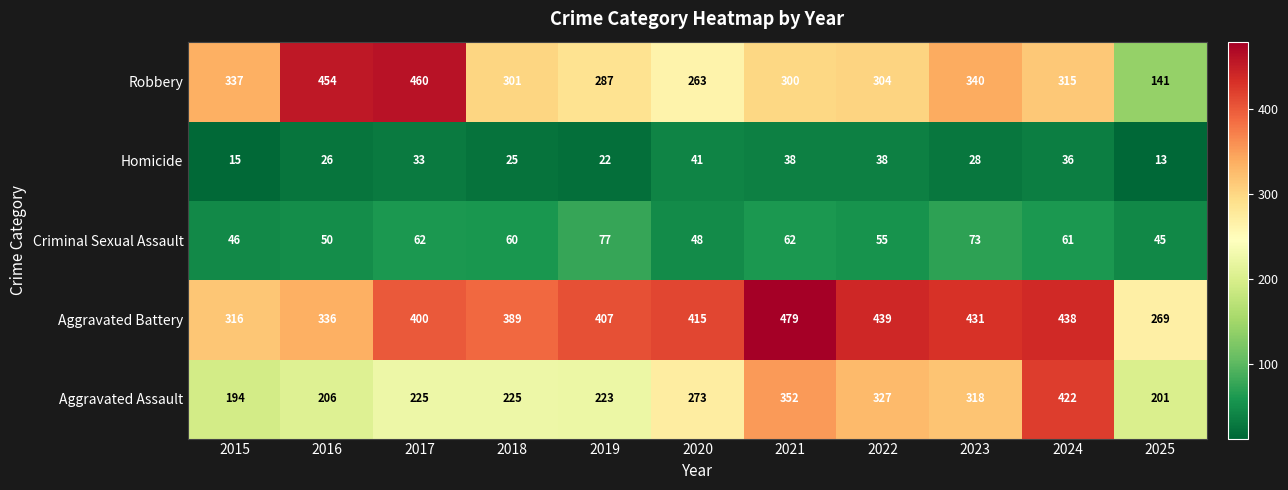

What is the approximate value of Aggravated Assault at 2020, to the nearest 50?

250